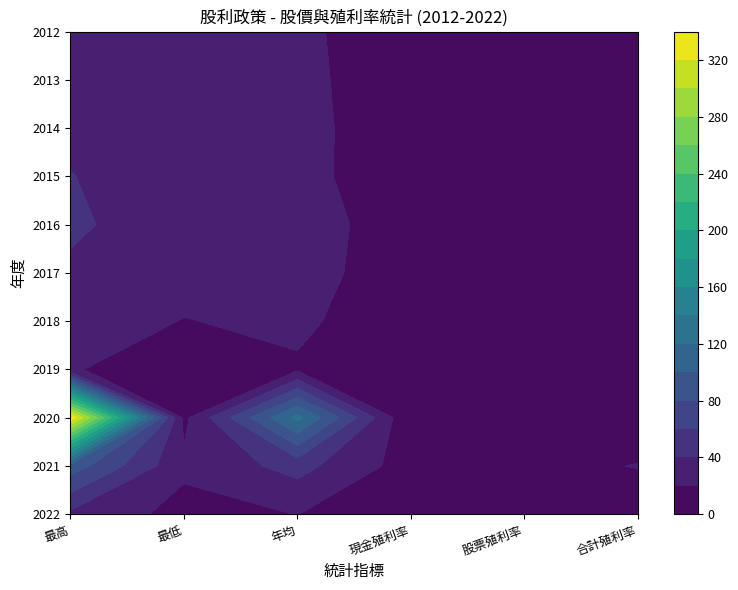

List the labels in order of 2022 value, largest first.

0, 2, 1, 3, 4, 5